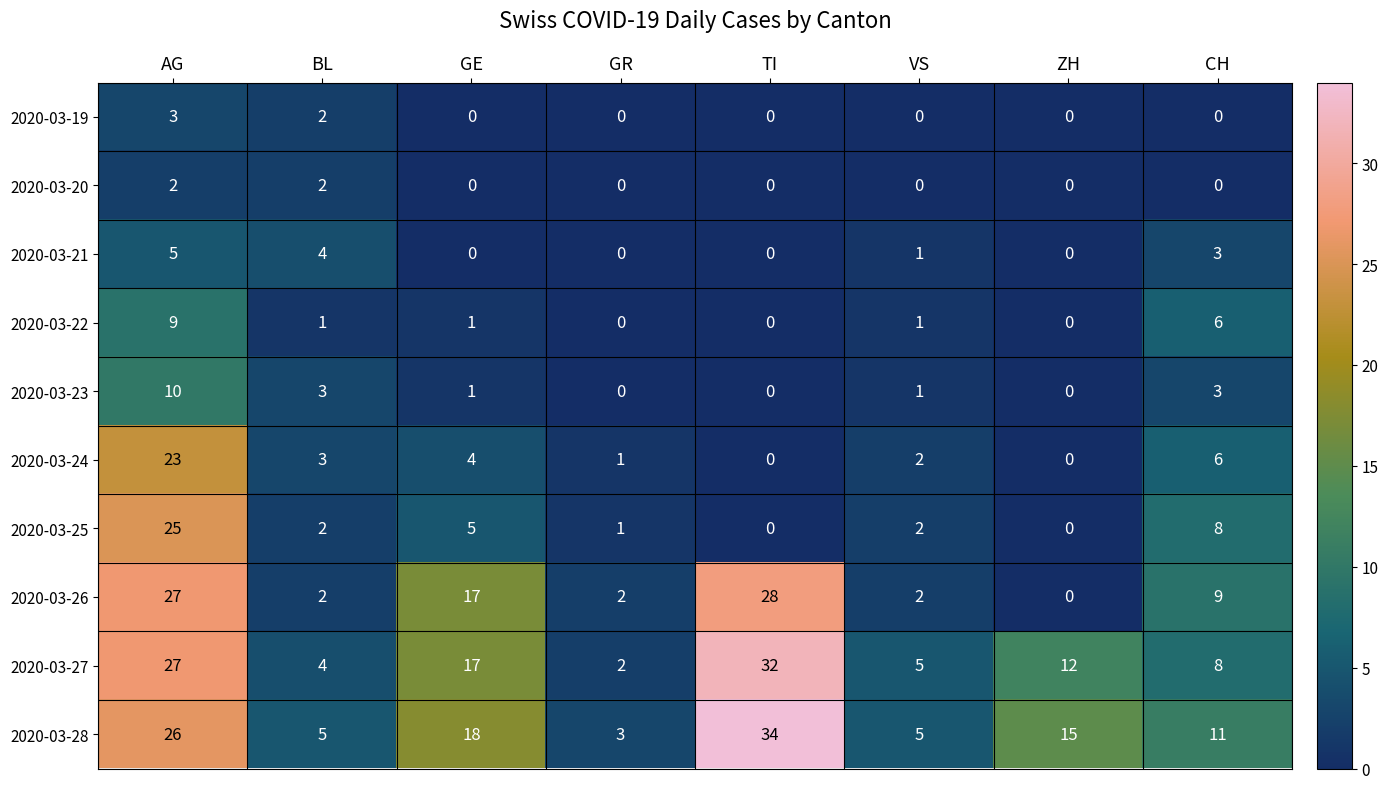

Which series has the largest total across all categories?

2020-03-28